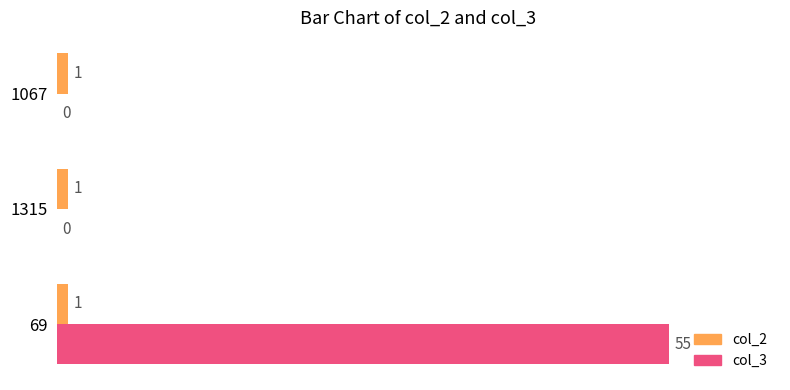

How many data points in col_3 are above 0?

1